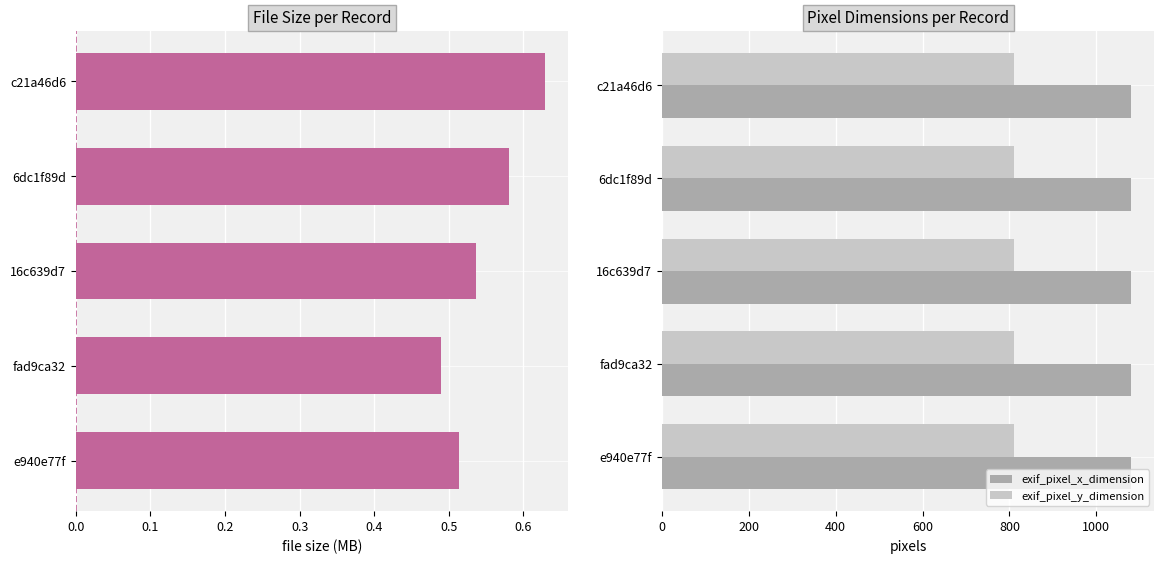

Is it true that exif_pixel_x_dimension equals 0.5 at 0.4?

False